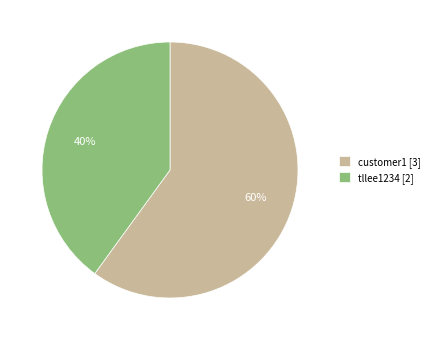

Which category has the biggest portion of the pie?

customer1